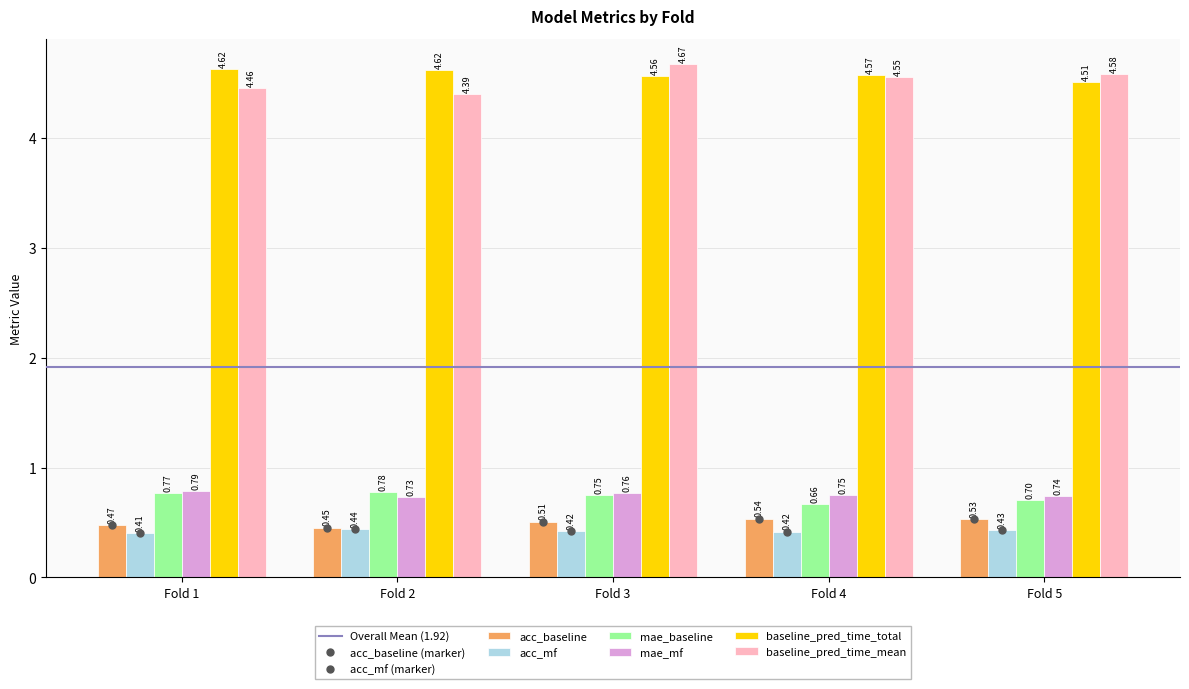

Is the value of mae_mf at Fold 4 greater than the value of baseline_pred_time_mean at Fold 5?

No